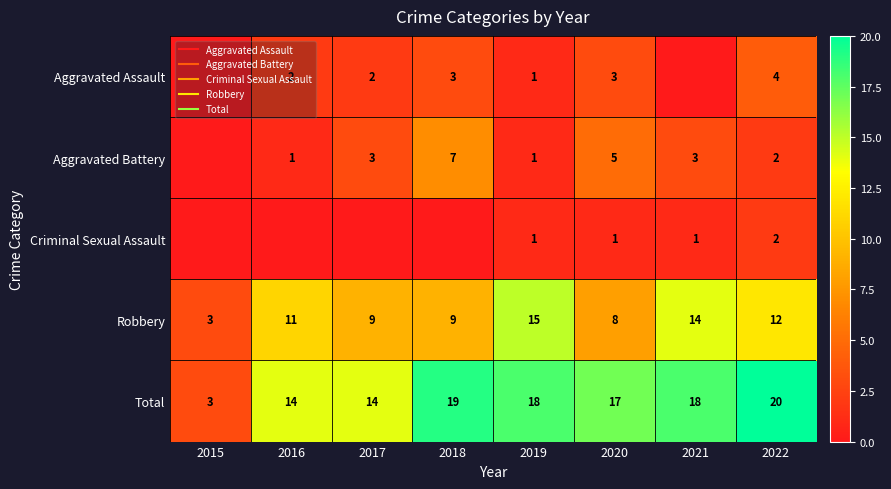

At which category is the sum across all series the highest?

2022